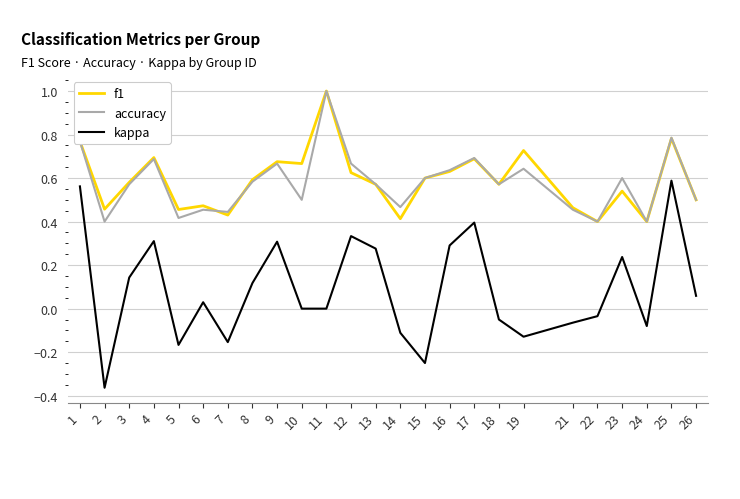

Where is the first local maximum for kappa?

4